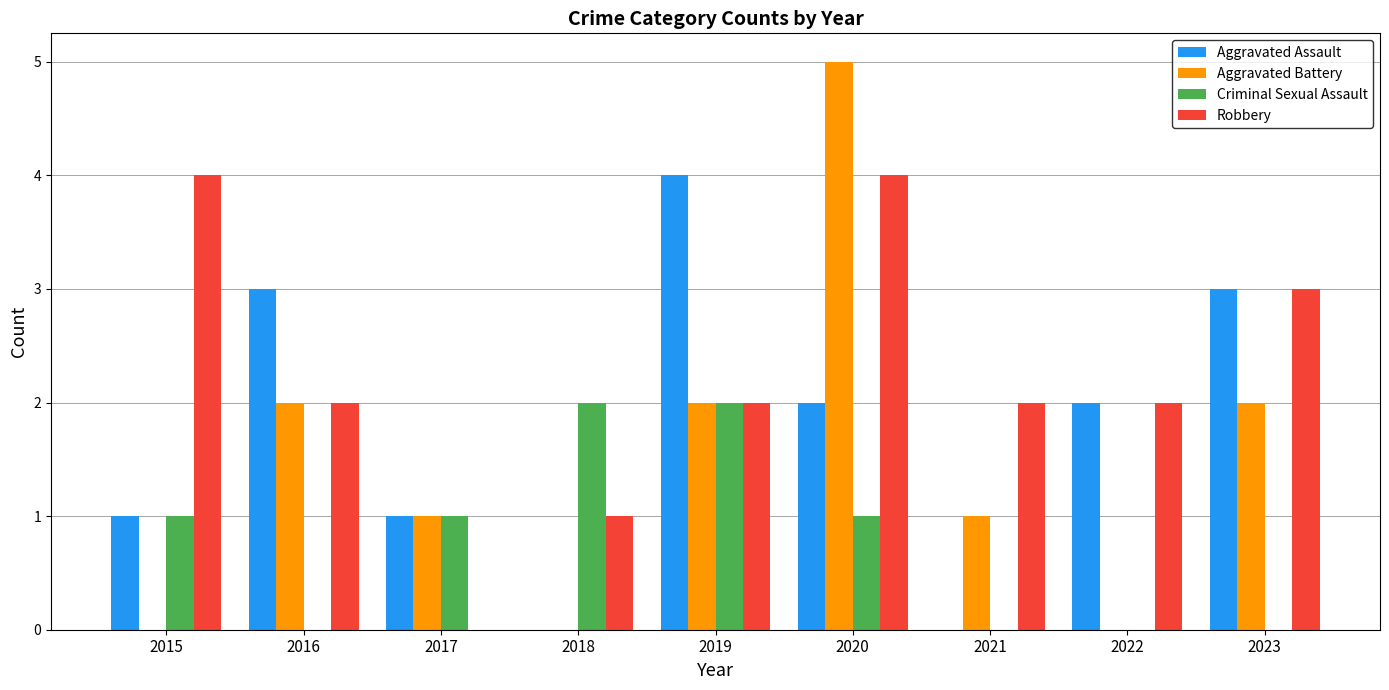

Count the Robbery values in the range 2 to 3.

5